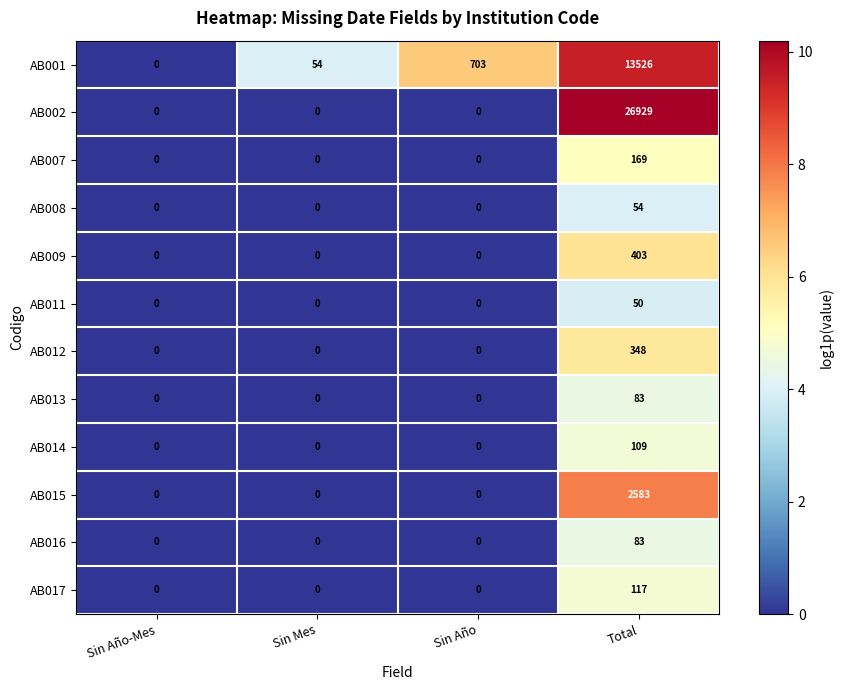

Which category has the highest value in the AB015 series?

Total